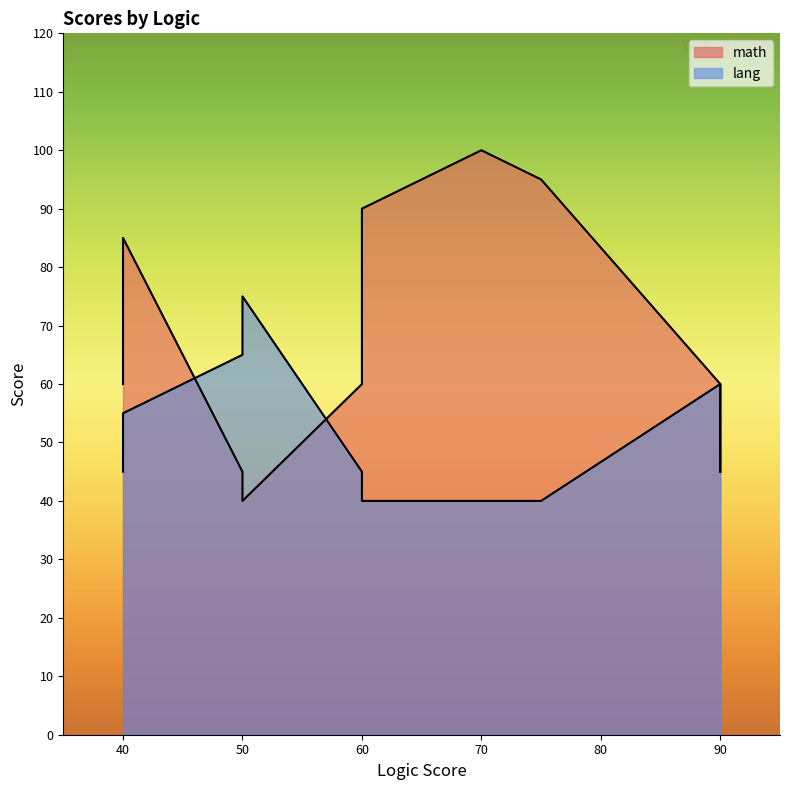

Read the math value at 90.

60